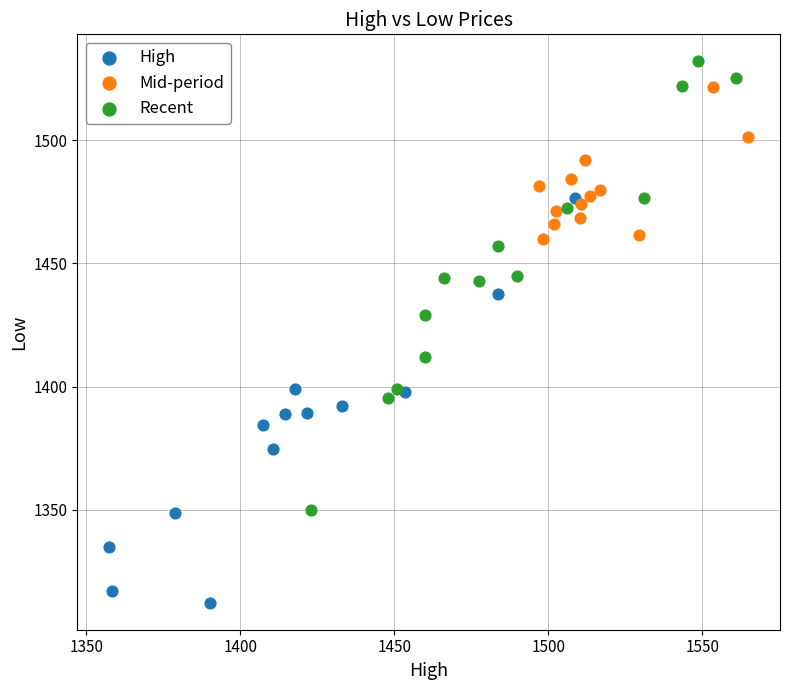

Which series contains the lowest Y value?

High